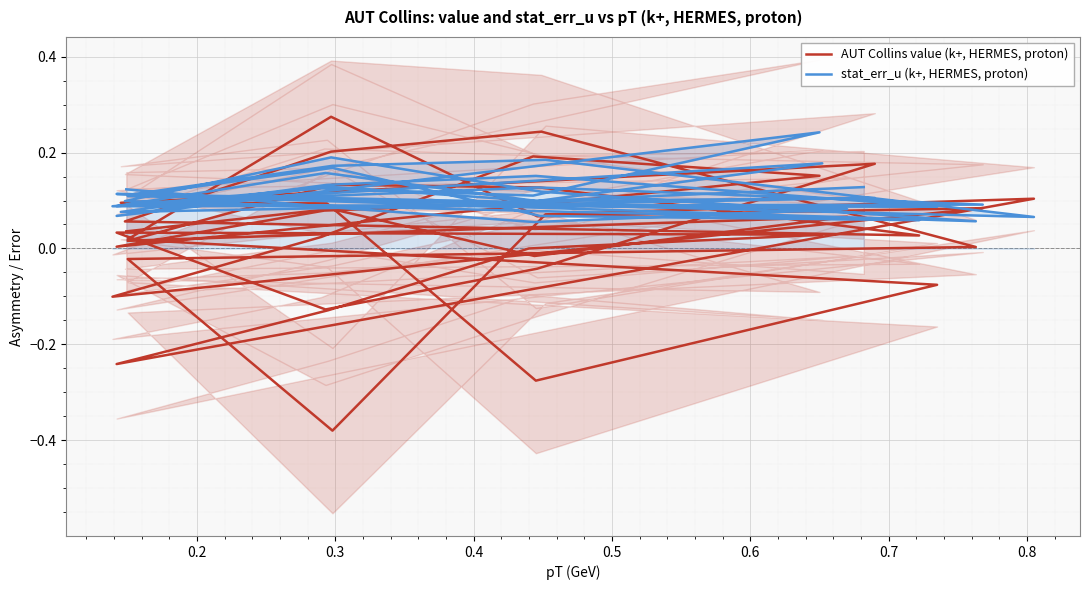

What is the label of the 35th point from the right?

0.6